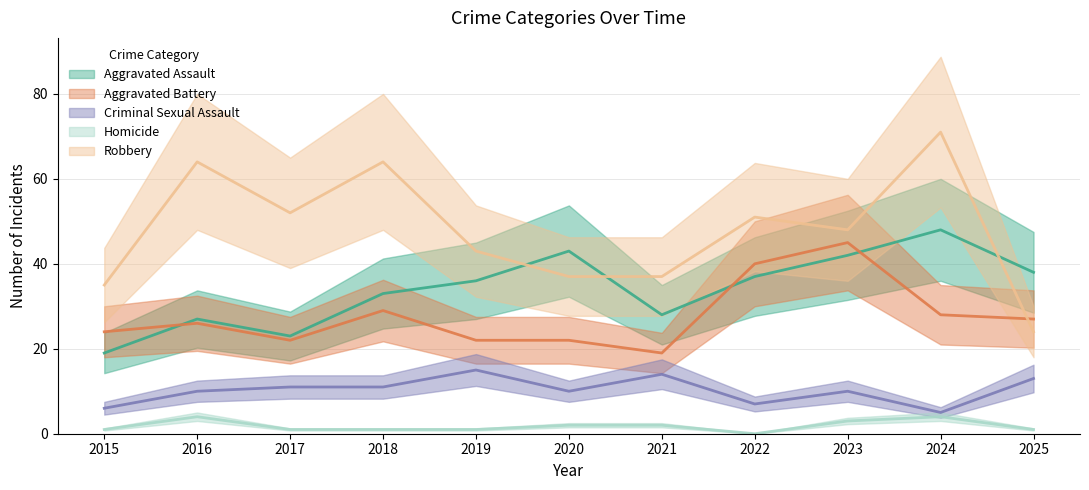

Count the Homicide values in the range 1 to 3.

8